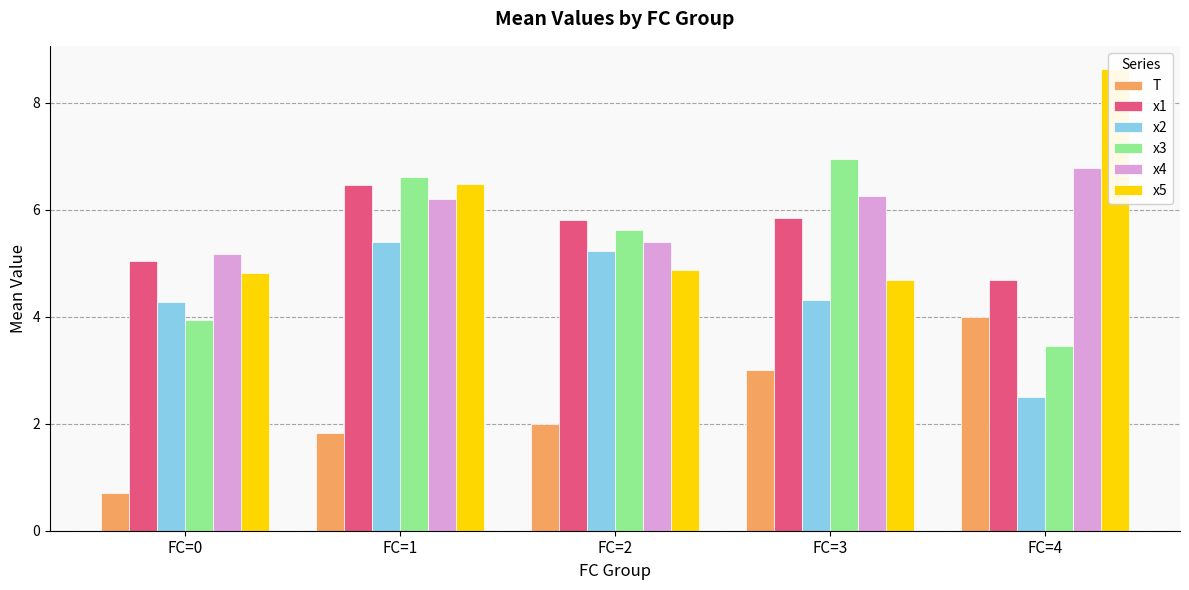

List the labels in order of x1 value, smallest first.

FC=4, FC=0, FC=2, FC=3, FC=1